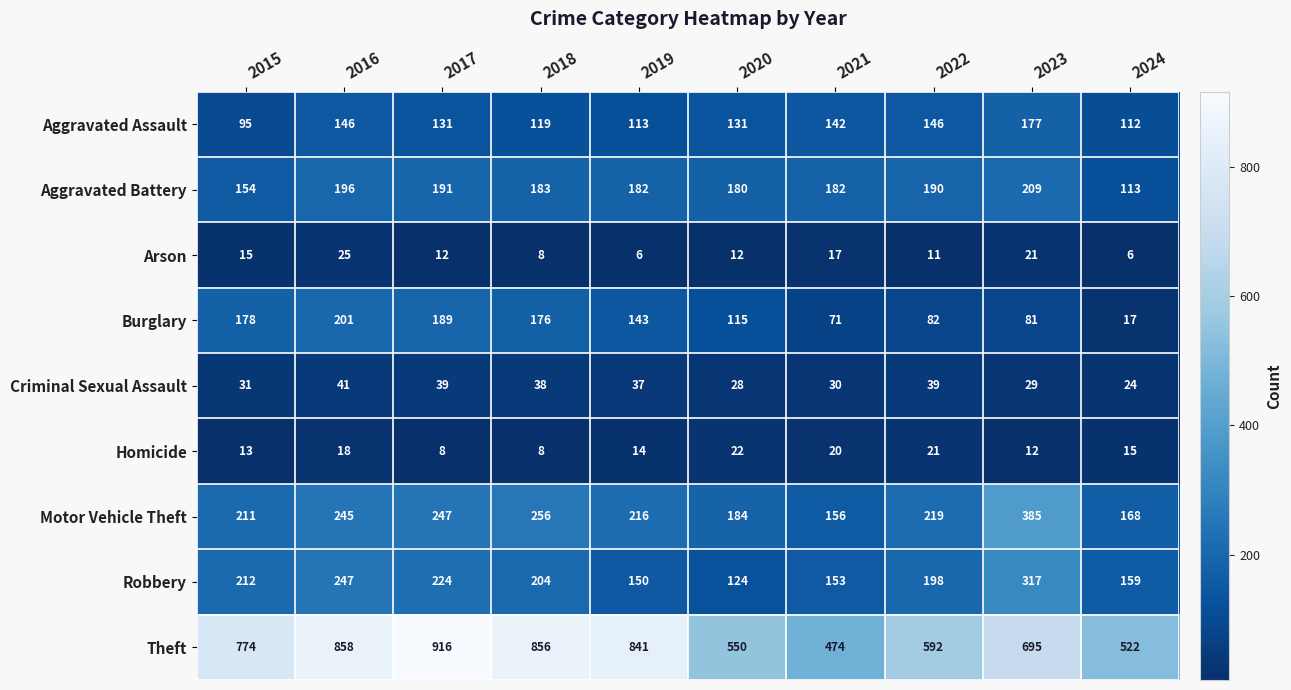

Rank the series at 2021 from lowest to highest value.

Arson, Homicide, Criminal Sexual Assault, Burglary, Aggravated Assault, Robbery, Motor Vehicle Theft, Aggravated Battery, Theft